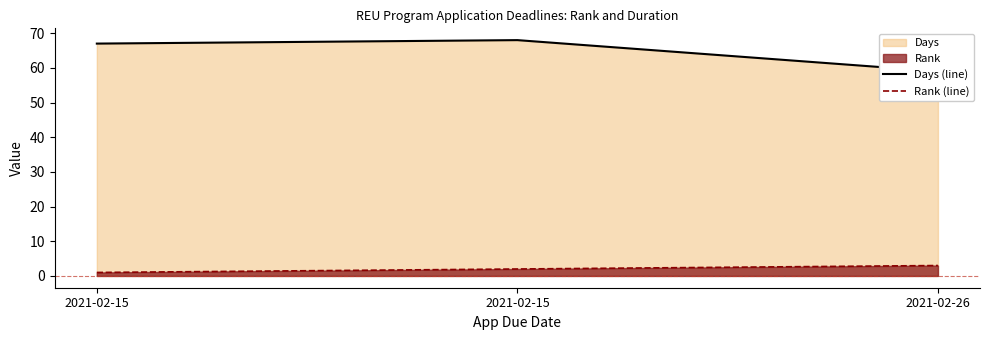

List the series in order of their overall mean, highest first.

Days (line), Rank (line)